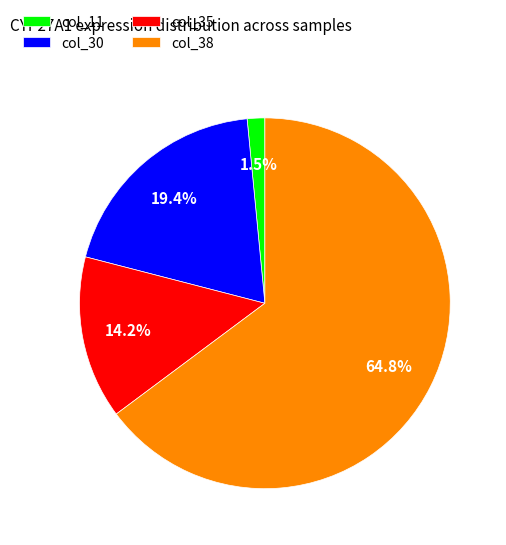

To the nearest percent, what portion does col_35 represent?

14%